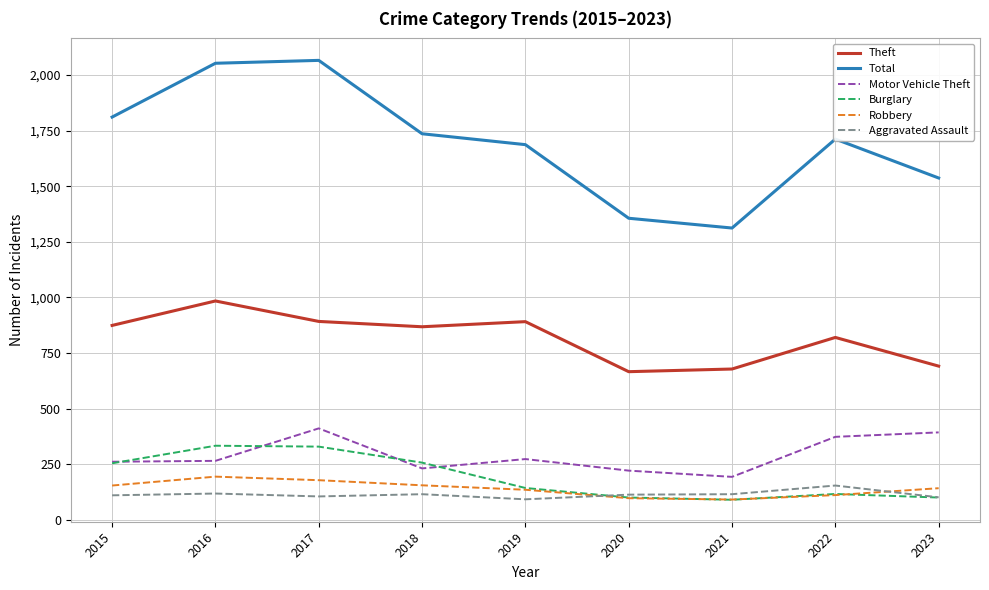

True or false: Motor Vehicle Theft and Robbery intersect in this chart.

False